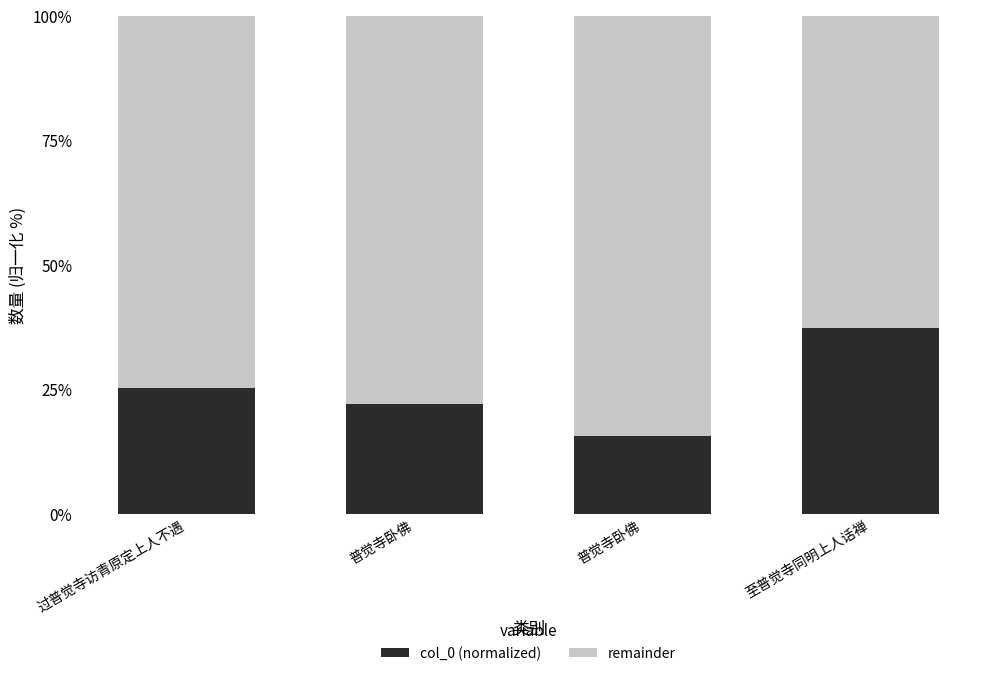

Which has a higher value, 至普觉寺同明上人话禅 or 普觉寺卧佛?

至普觉寺同明上人话禅